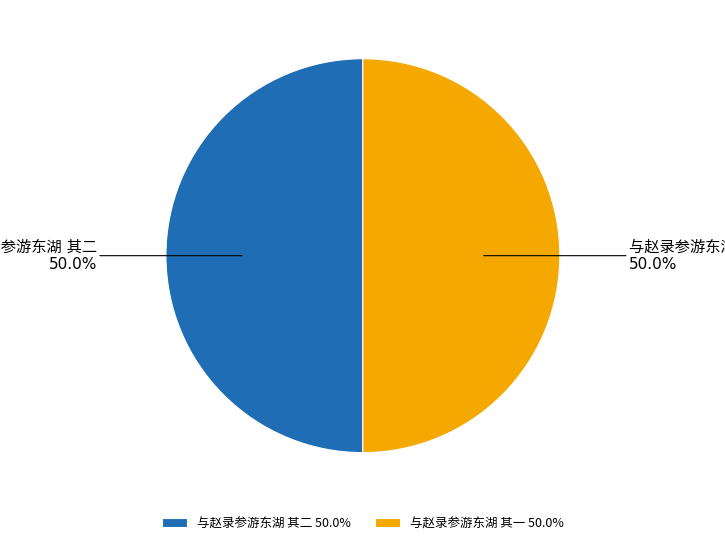

How many slices are in this pie chart?

2